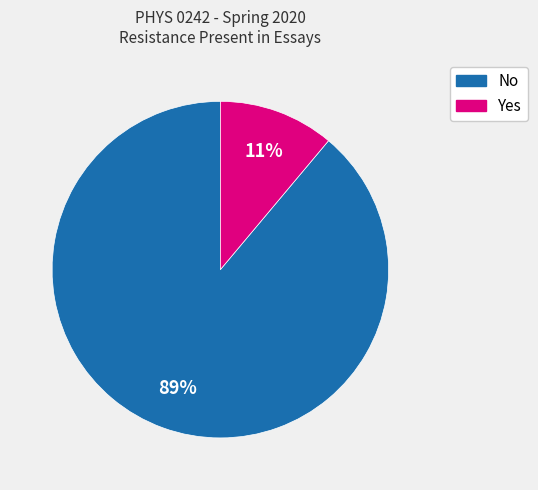

To the nearest percent, what is the combined percentage of Yes and No?

100%